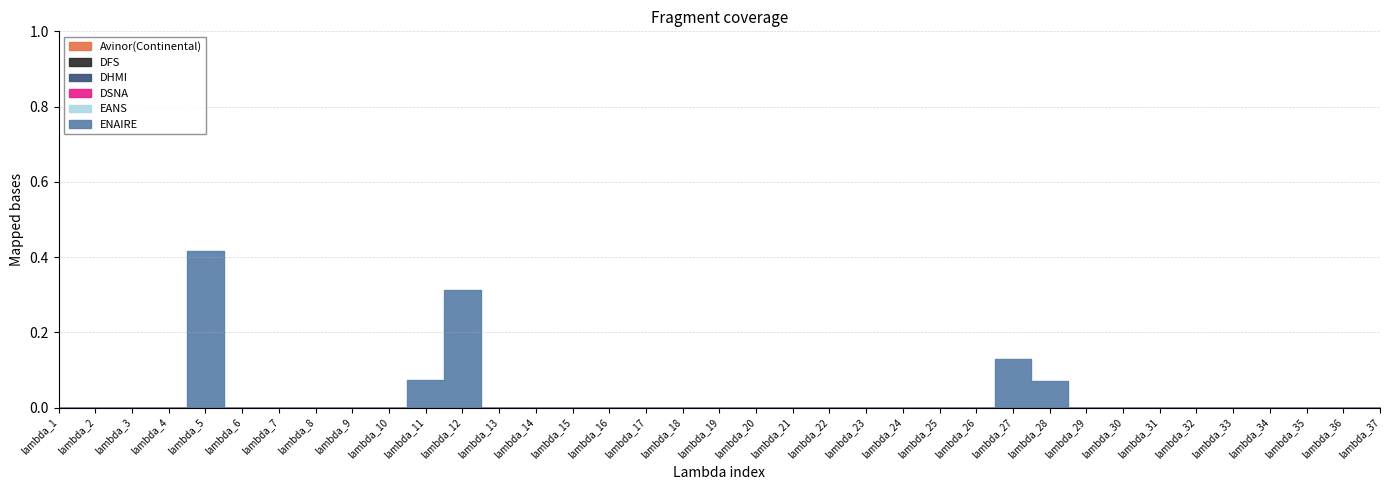

What are all the series names shown in the legend?

Avinor(Continental), DFS, DHMI, DSNA, EANS, ENAIRE